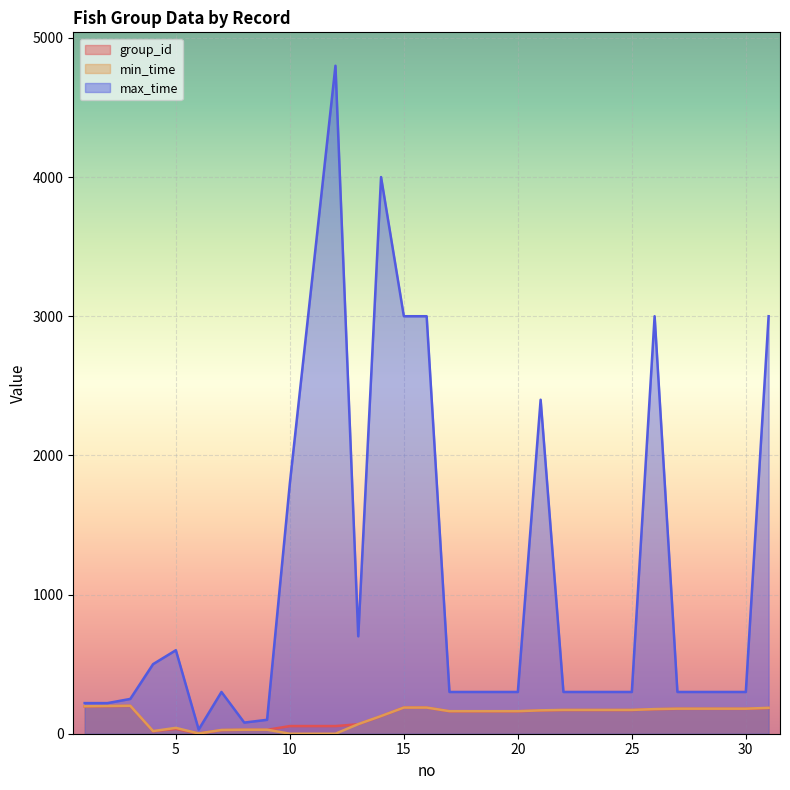

At how many categories does at least one series exceed 4339?

1